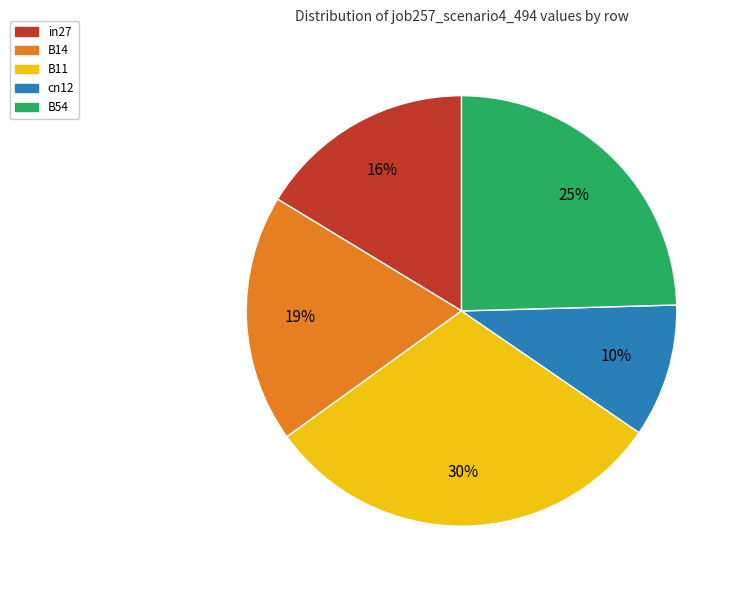

Do B14 and cn12 together represent more than half of the pie?

No